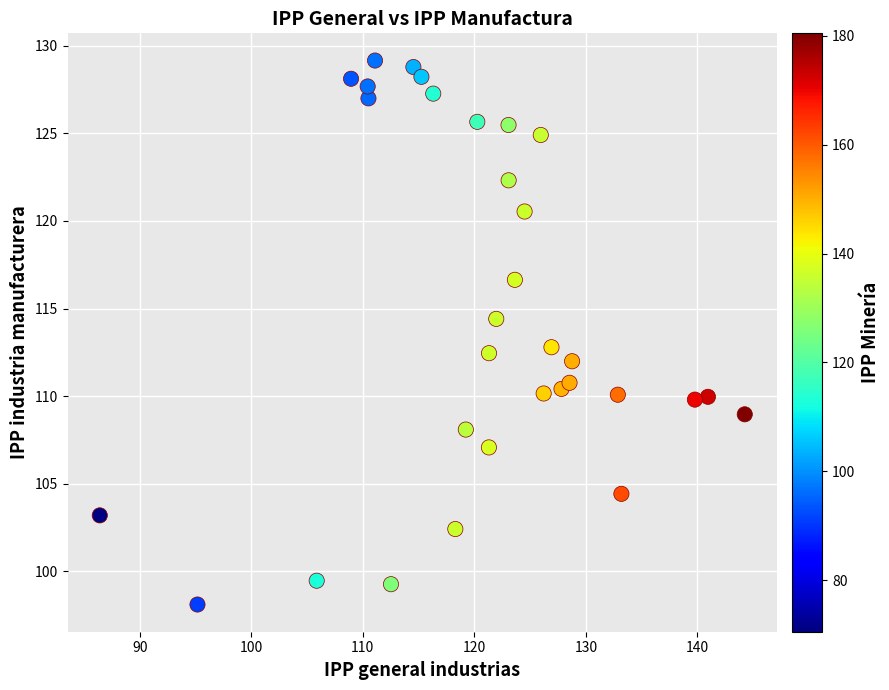

What is the range of Y values (max minus min)?

31.1